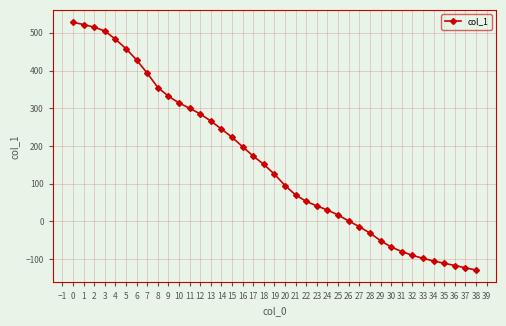

What is the difference between the values at 32 and 8?

445